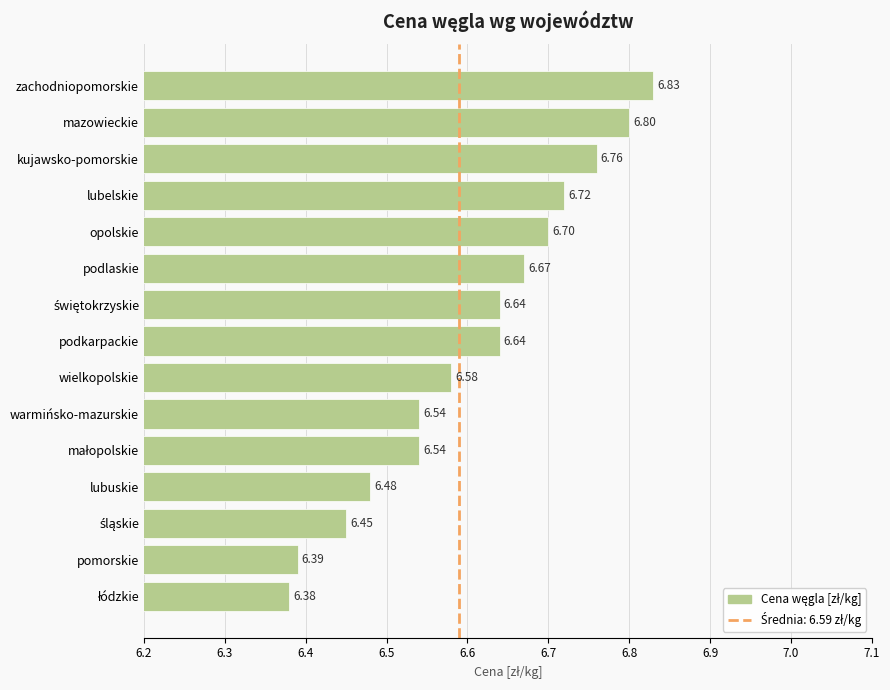

What is the maximum value shown in the chart?

6.8